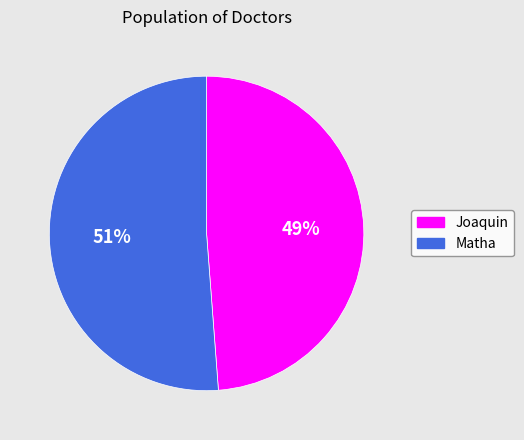

Approximately how many times larger is the value at Matha compared to Joaquin?

1.0